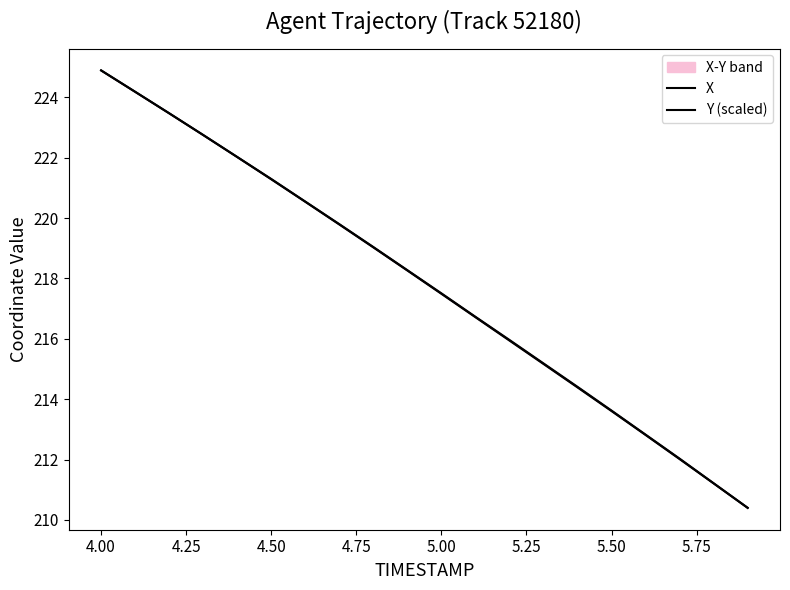

The X series shows 99.9 at 4.50. True or false?

False